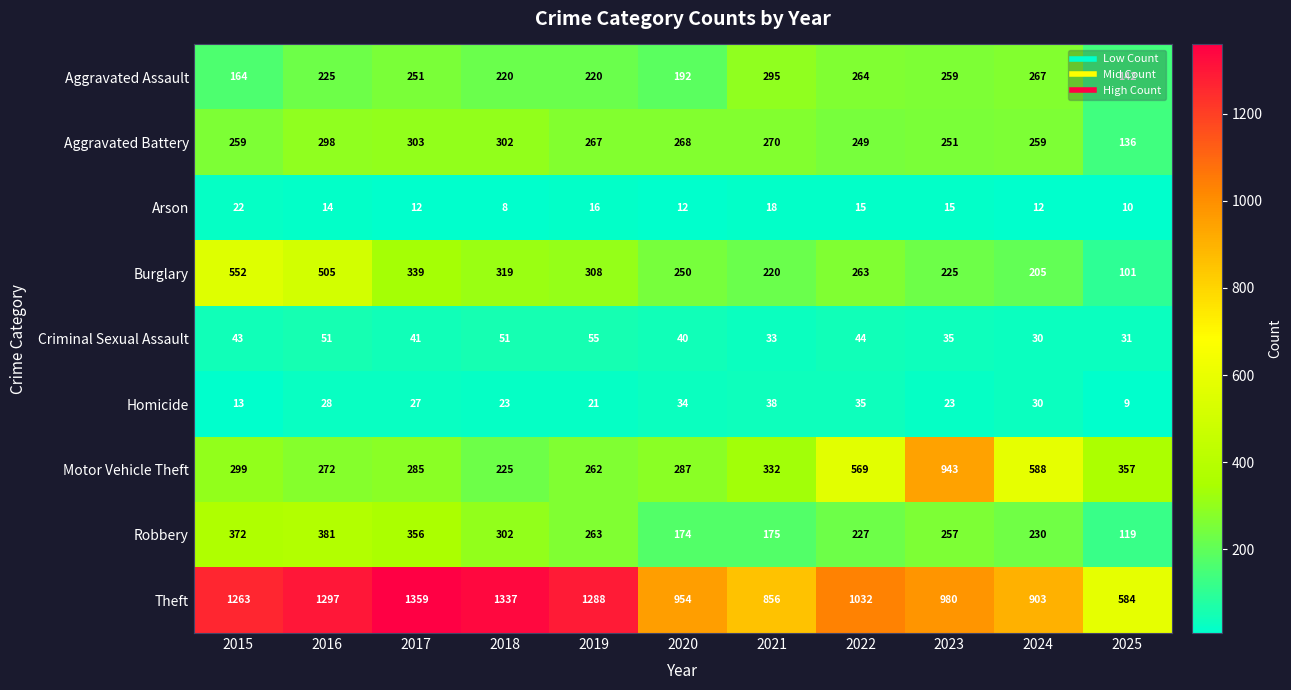

Which series has the largest range (max minus min)?

Theft